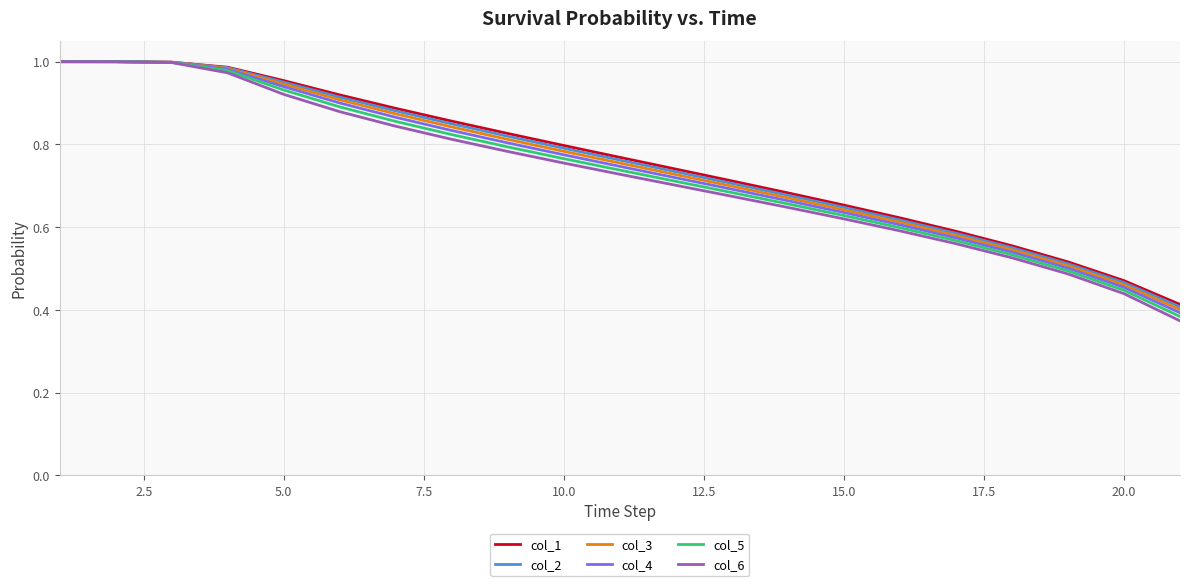

How many lines are shown in the chart?

6